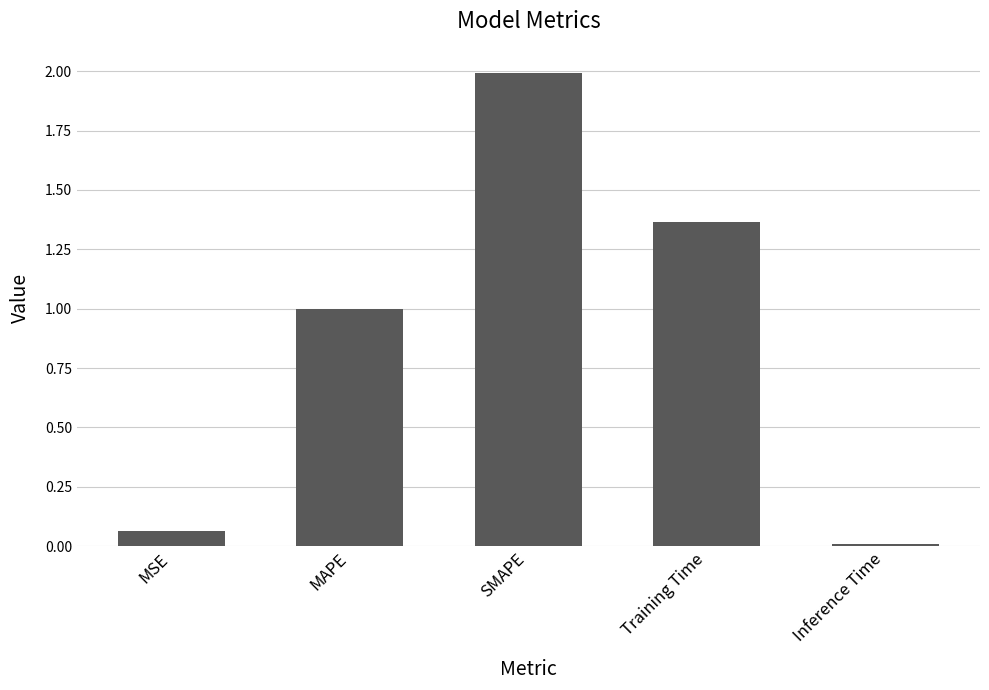

Which category has the highest value across all series?

SMAPE